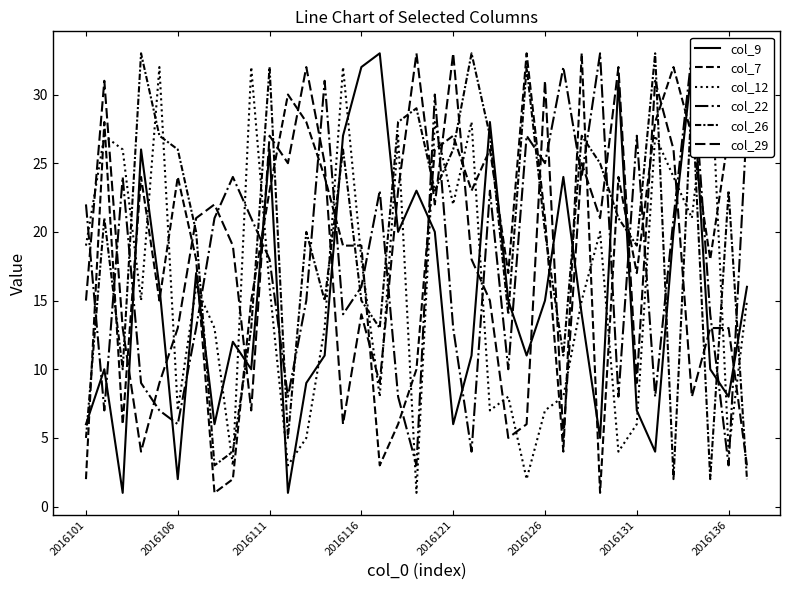

List the series in order of their peak value, highest first.

col_9, col_7, col_12, col_22, col_26, col_29